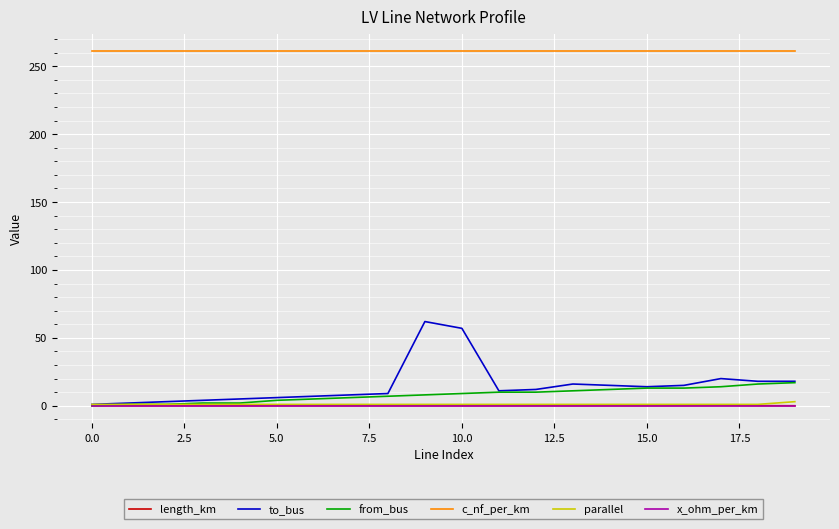

Which series has the largest range (max minus min)?

to_bus